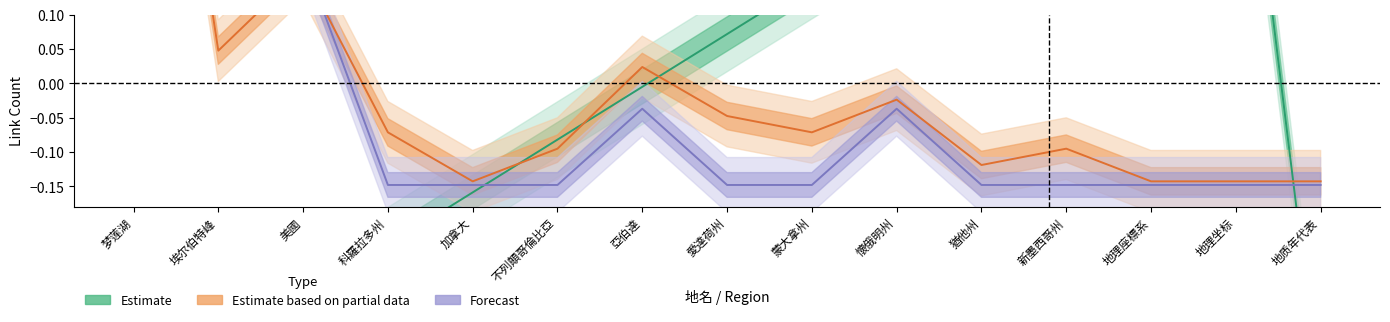

Reading right to left, list all the values displayed in this chart.

Estimate: 地质年代表=-0.5	地理坐标=0.5	地理座標系=0.5	新墨西哥州=0.4	猶他州=0.3	懷俄明州=0.2	蒙大拿州=0.1	愛達荷州=0.1	亞伯達=-0.0	不列顛哥倫比亞=-0.1	加拿大=-0.2	科羅拉多州=-0.2	美國=-0.3	埃尔伯特峰=-0.4	梦莲湖=-0.5
Estimate based on partial data: 地质年代表=-0.1	地理坐标=-0.1	地理座標系=-0.1	新墨西哥州=-0.1	猶他州=-0.1	懷俄明州=-0.0	蒙大拿州=-0.1	愛達荷州=-0.0	亞伯達=0.0	不列顛哥倫比亞=-0.1	加拿大=-0.1	科羅拉多州=-0.1	美國=0.2	埃尔伯特峰=0.0	梦莲湖=0.9
Forecast: 地质年代表=-0.1	地理坐标=-0.1	地理座標系=-0.1	新墨西哥州=-0.1	猶他州=-0.1	懷俄明州=-0.0	蒙大拿州=-0.1	愛達荷州=-0.1	亞伯達=-0.0	不列顛哥倫比亞=-0.1	加拿大=-0.1	科羅拉多州=-0.1	美國=0.2	埃尔伯特峰=0.5	梦莲湖=0.9